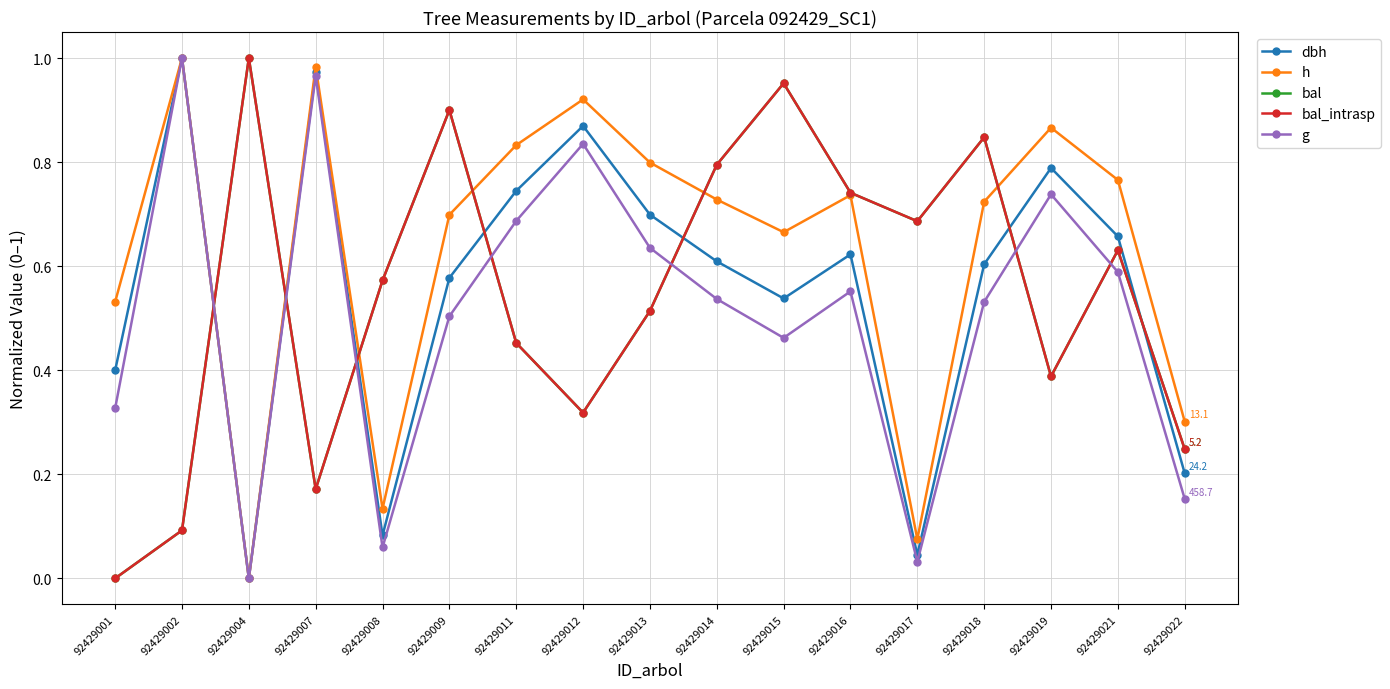

Does the chart have visible grid lines?

Yes